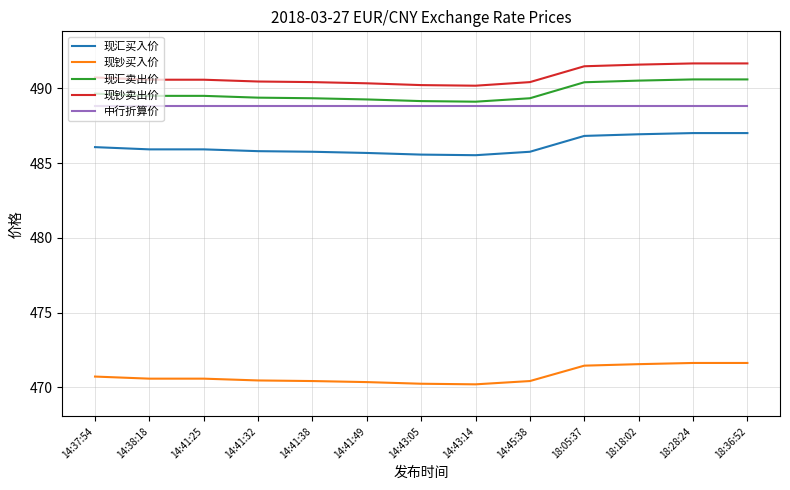

Is this an area chart (filled region under the line)?

No